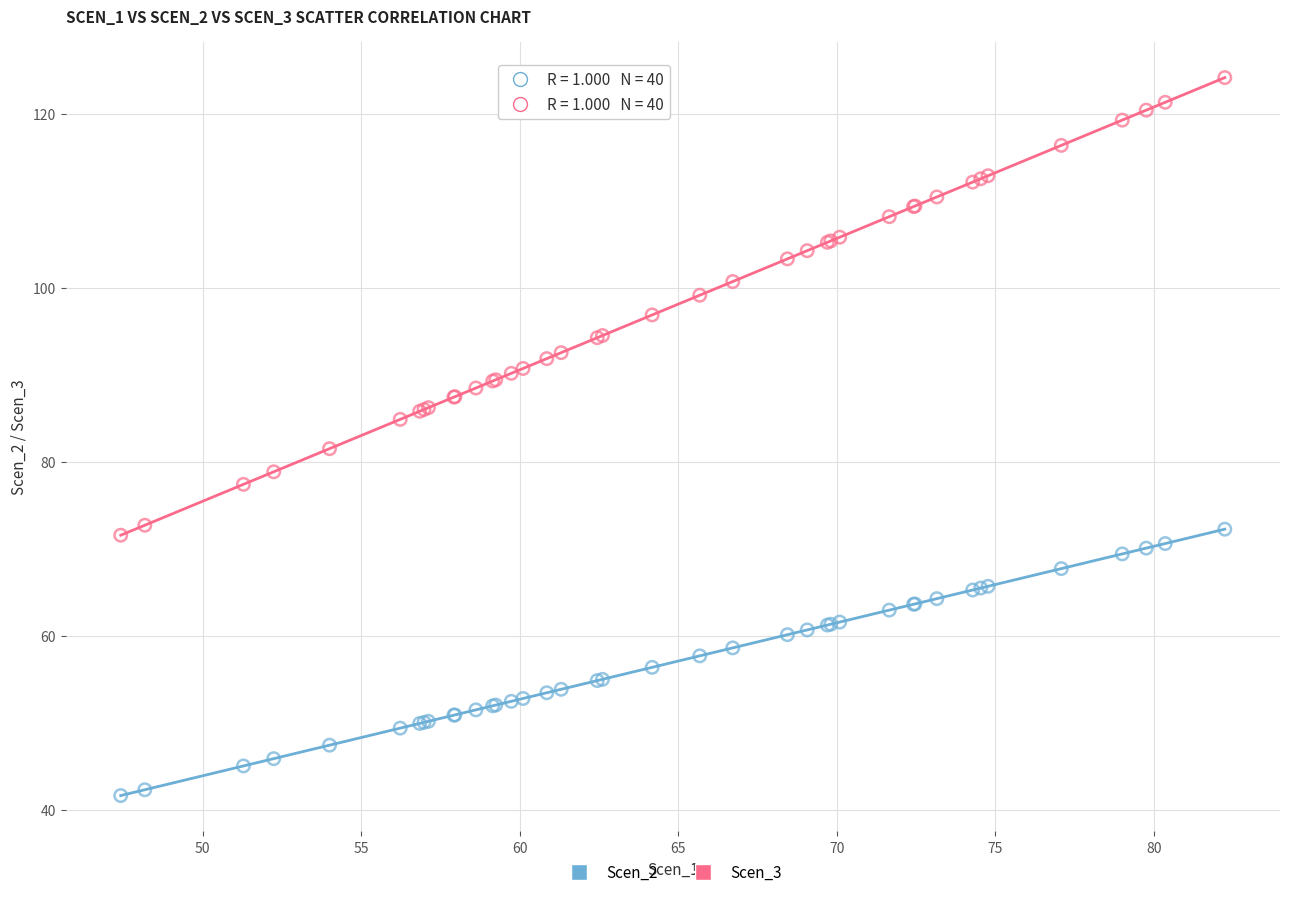

Which series reaches the maximum Y coordinate?

Scen_3